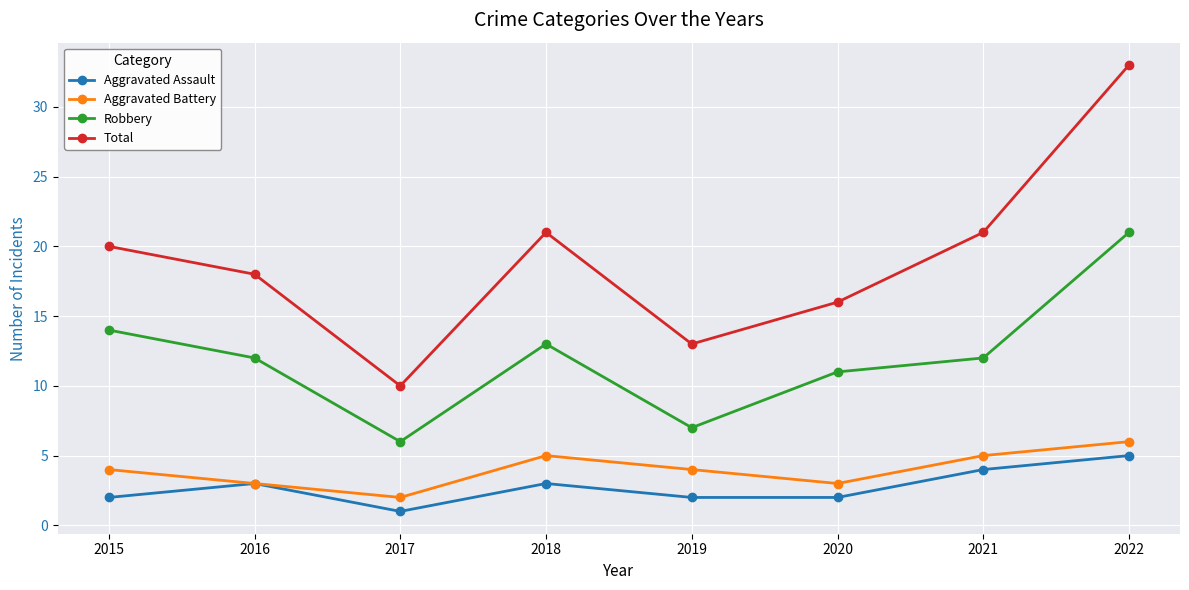

What is the minimum value for Total?

10